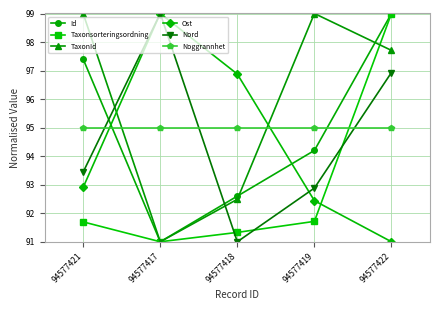

What is the smallest value displayed?

91.0